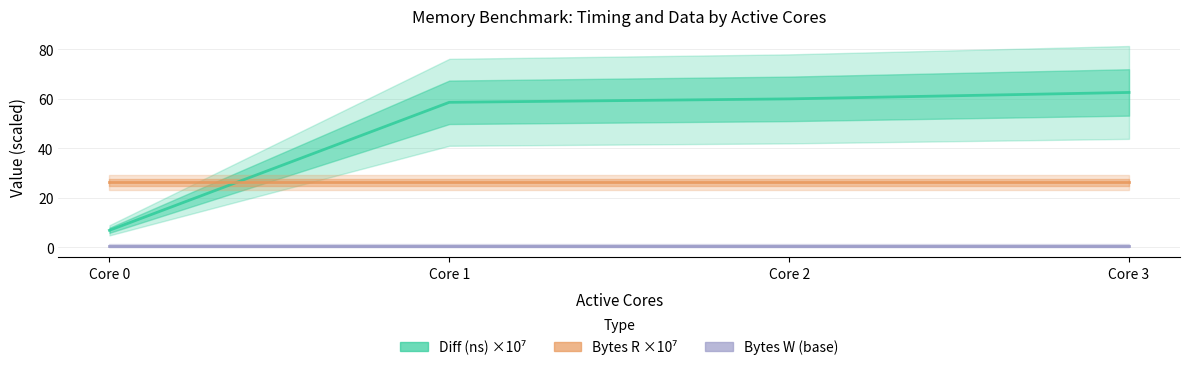

At which category is the sum across all series the highest?

Core 3